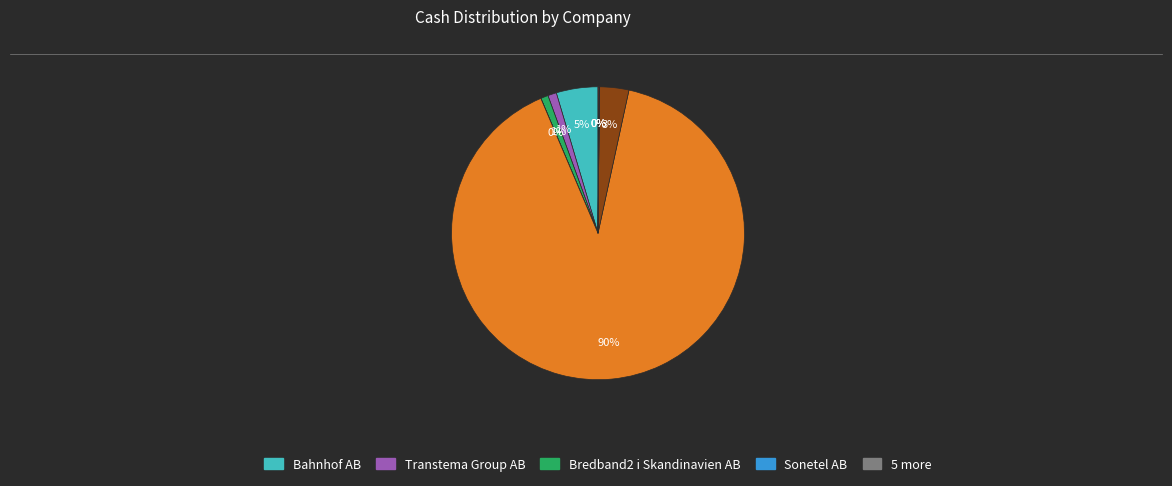

Is there a majority slice in this chart?

Yes